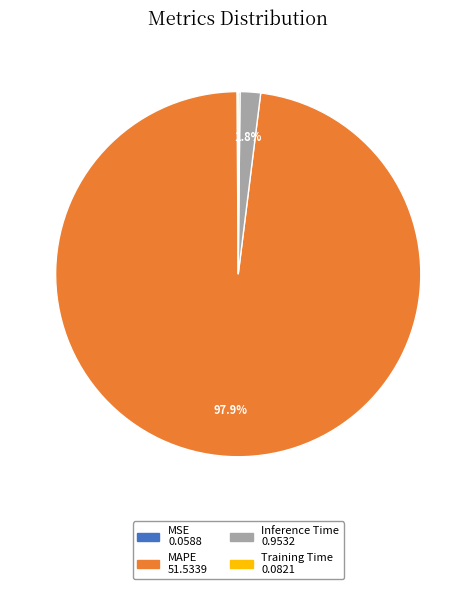

To the nearest percent, what is the difference between the largest and smallest slice percentages?

98%